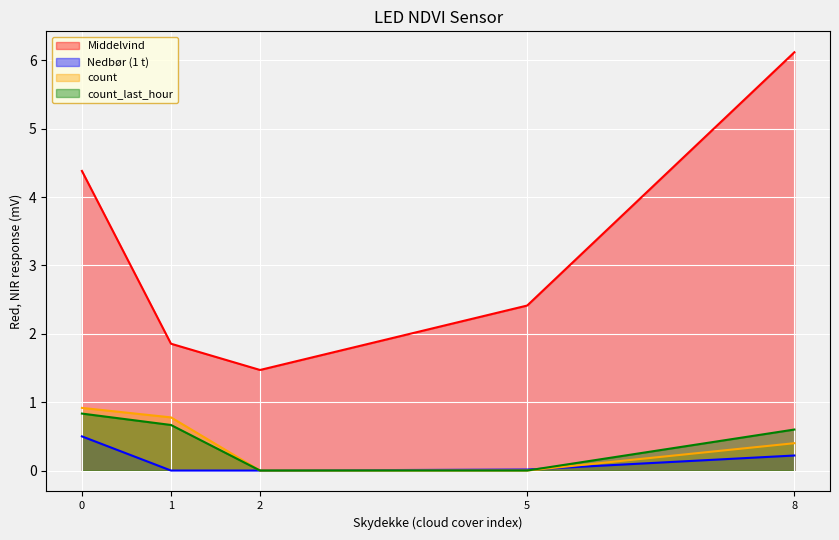

Which series has the largest total across all categories?

Middelvind